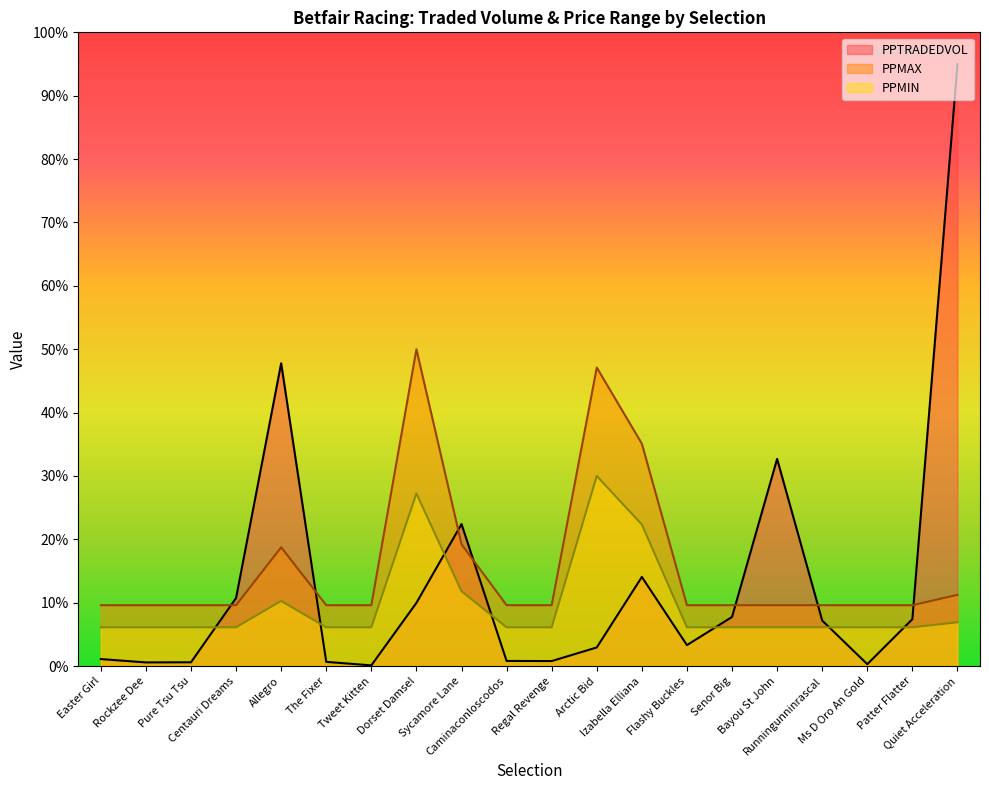

Is the value of PPMIN at Allegro greater than the value of PPTRADEDVOL at Sycamore Lane?

No